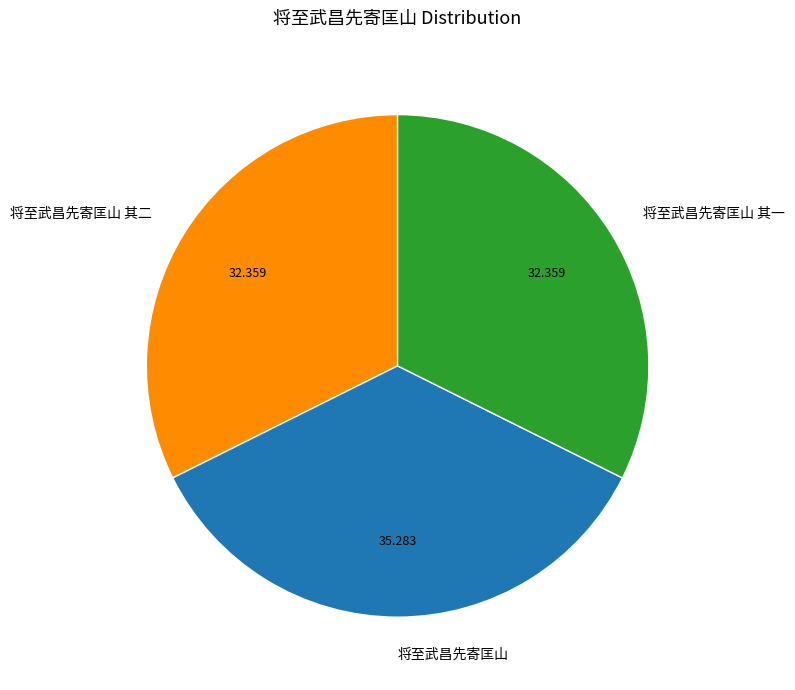

Combined, do 将至武昌先寄匡山 其一 and 将至武昌先寄匡山 account for over 50%?

Yes